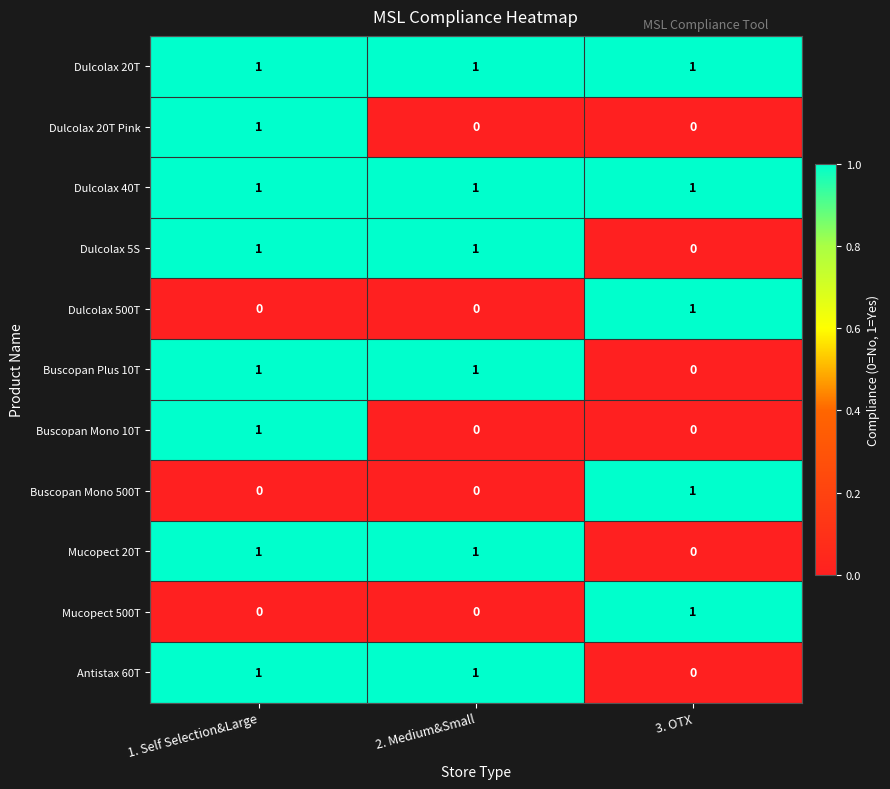

Count the number of categories in the chart.

3